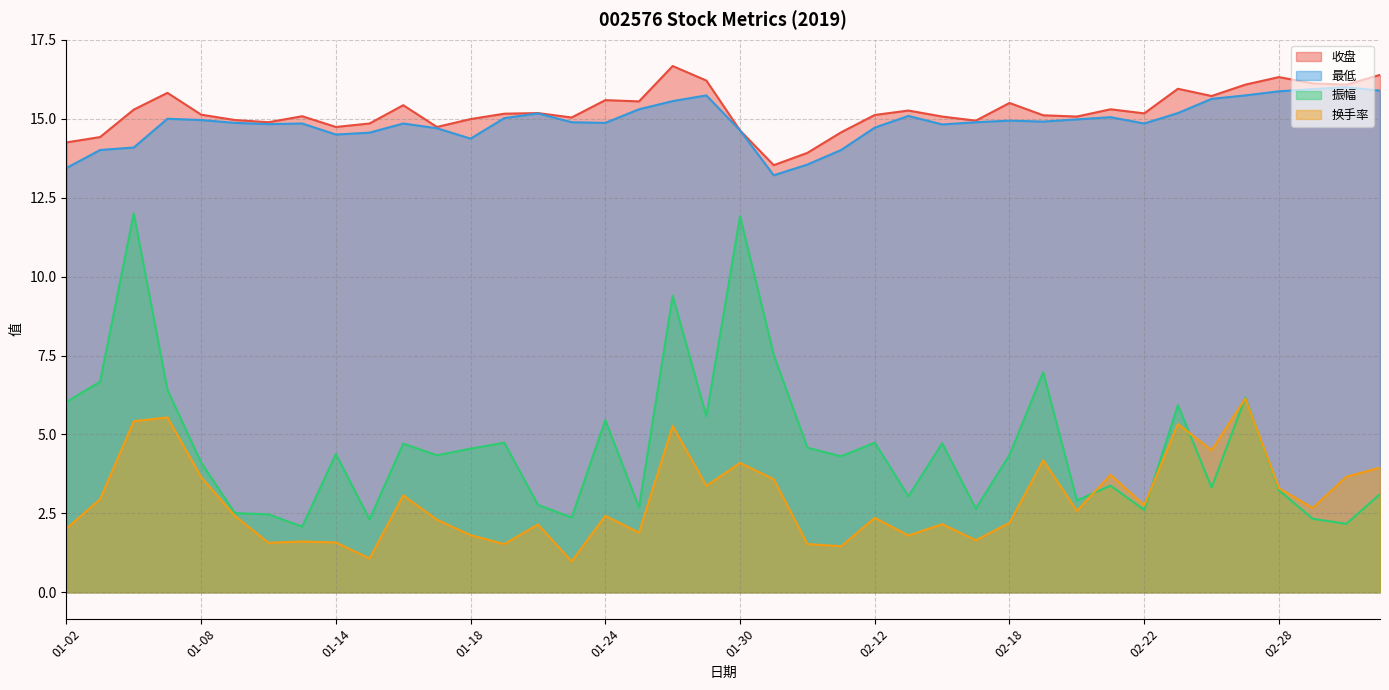

Reading right to left, extract all data points from this chart.

收盘: 16.4	16.1	16.1	16.3	16.1	15.7	15.9	15.2	15.3	15.1	15.1	15.5	14.9	15.1	15.3	15.1	14.6	13.9	13.5	14.6	16.2	16.7	15.6	15.6	15.0	15.2	15.2	15.0	14.7	15.4	14.8	14.7	15.1	14.9	15.0	15.1	15.8	15.3	14.4	14.2
最低: 15.9	16.0	15.9	15.9	15.7	15.6	15.2	14.8	15.1	15.0	14.9	14.9	14.9	14.8	15.1	14.7	14.0	13.6	13.2	14.6	15.7	15.6	15.3	14.9	14.9	15.2	15.0	14.4	14.7	14.8	14.6	14.5	14.8	14.8	14.9	15.0	15.0	14.1	14.0	13.4
振幅: 3.1	2.2	2.3	3.2	6.2	3.3	5.9	2.6	3.4	2.9	7.0	4.3	2.6	4.7	3.0	4.7	4.3	4.6	7.5	11.9	5.6	9.4	2.7	5.5	2.4	2.8	4.7	4.5	4.3	4.7	2.3	4.4	2.1	2.5	2.5	4.1	6.4	12.0	6.7	6.0
换手率: 4.0	3.7	2.7	3.3	6.1	4.5	5.3	2.8	3.7	2.6	4.2	2.2	1.6	2.2	1.8	2.4	1.5	1.5	3.6	4.1	3.4	5.3	1.9	2.4	1.0	2.1	1.5	1.8	2.3	3.1	1.1	1.6	1.6	1.6	2.4	3.6	5.5	5.4	3.0	2.0